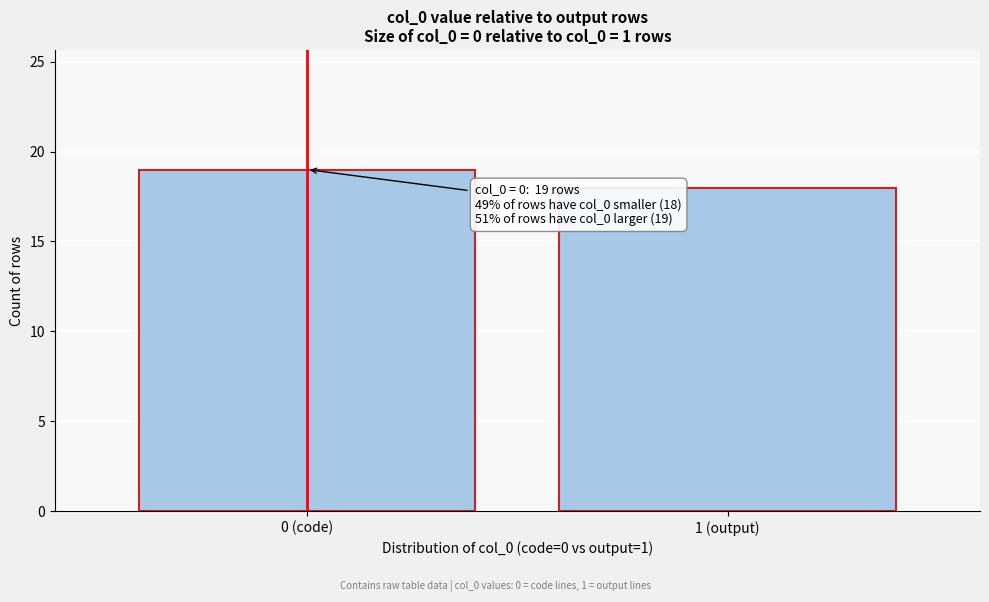

Reading left to right, extract all data points from this chart.

0 (code)=19	1 (output)=18